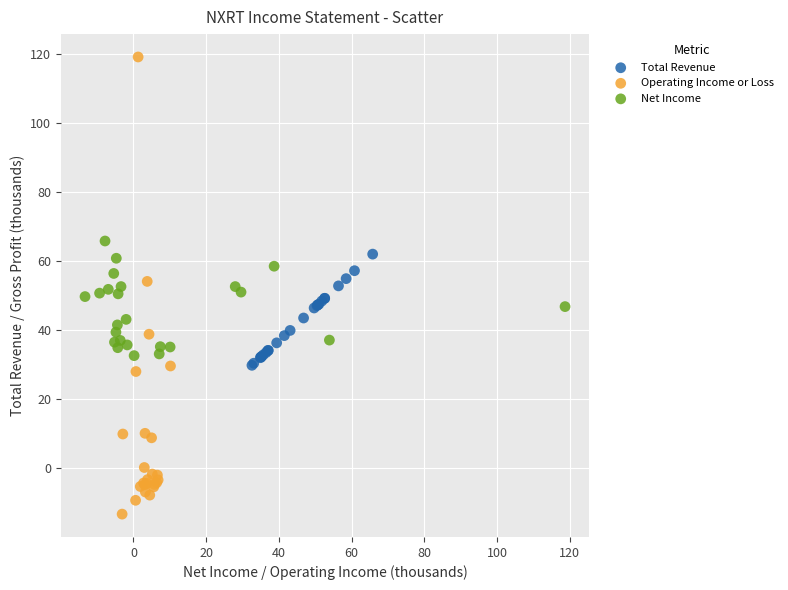

Which series reaches the maximum Y coordinate?

Operating Income or Loss